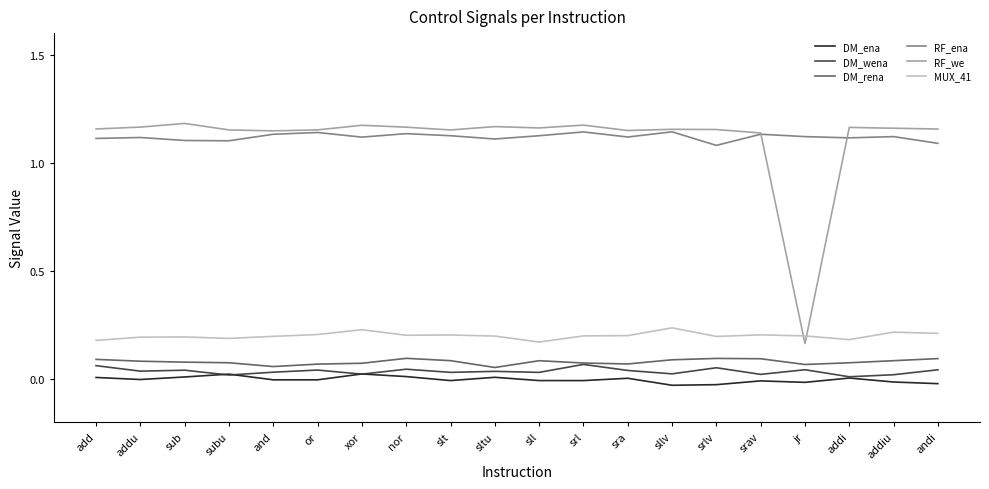

True or false: DM_rena and RF_we intersect in this chart.

False